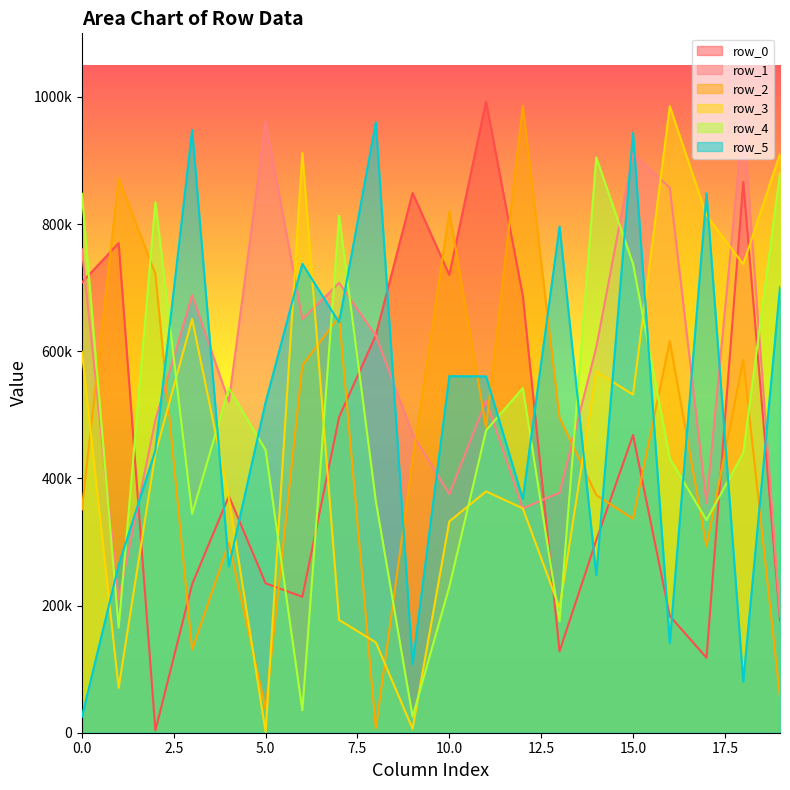

At 10.0, list the series in order from largest to smallest.

row_2, row_0, row_5, row_1, row_3, row_4